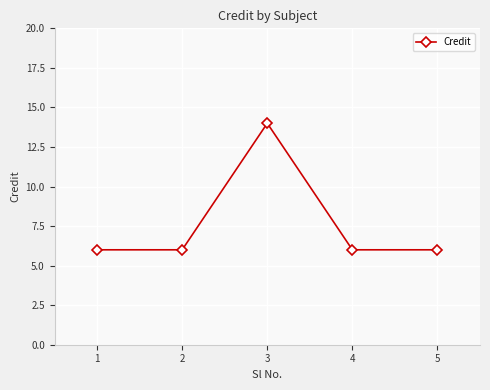

What is the ratio of the value at 5 to the value at 3?

0.4